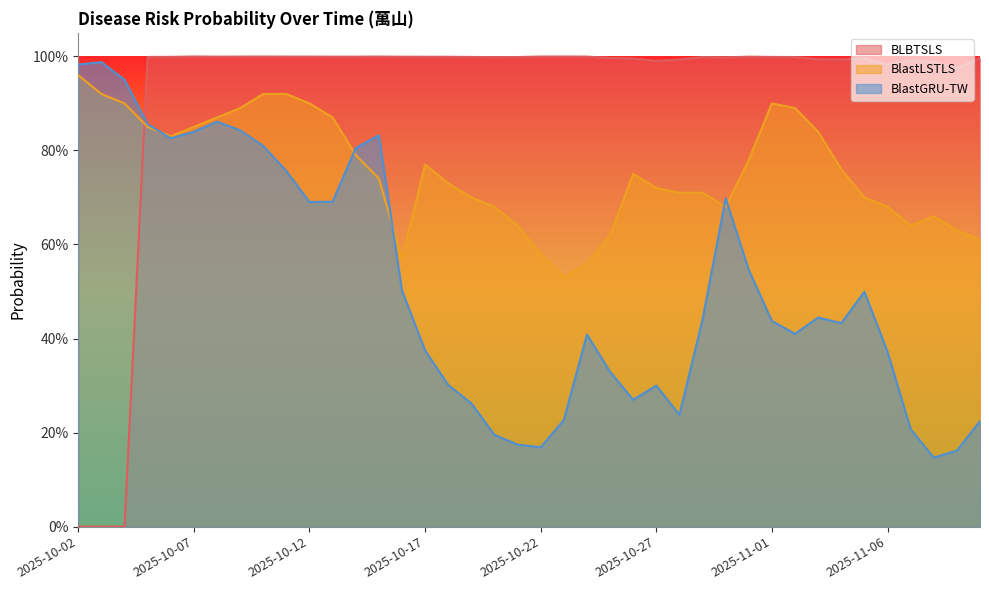

What is the value of the BlastGRU-TW point at the 8th from the left?

0.8